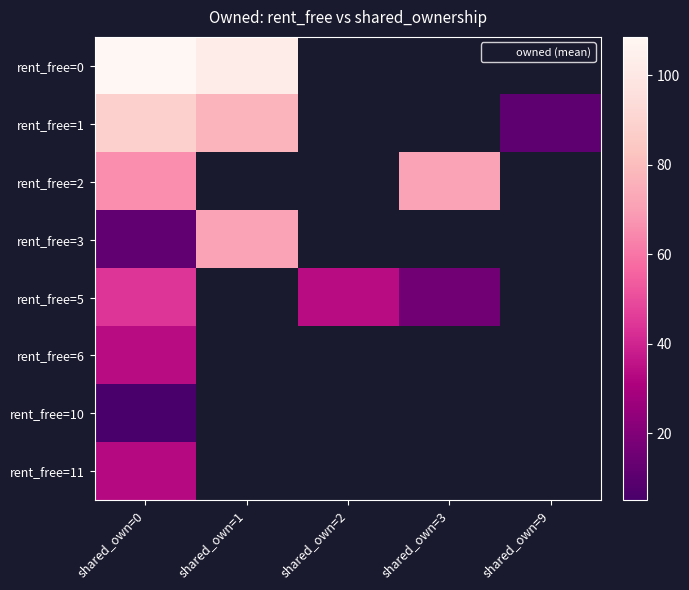

At how many categories does at least one series exceed 91?

2